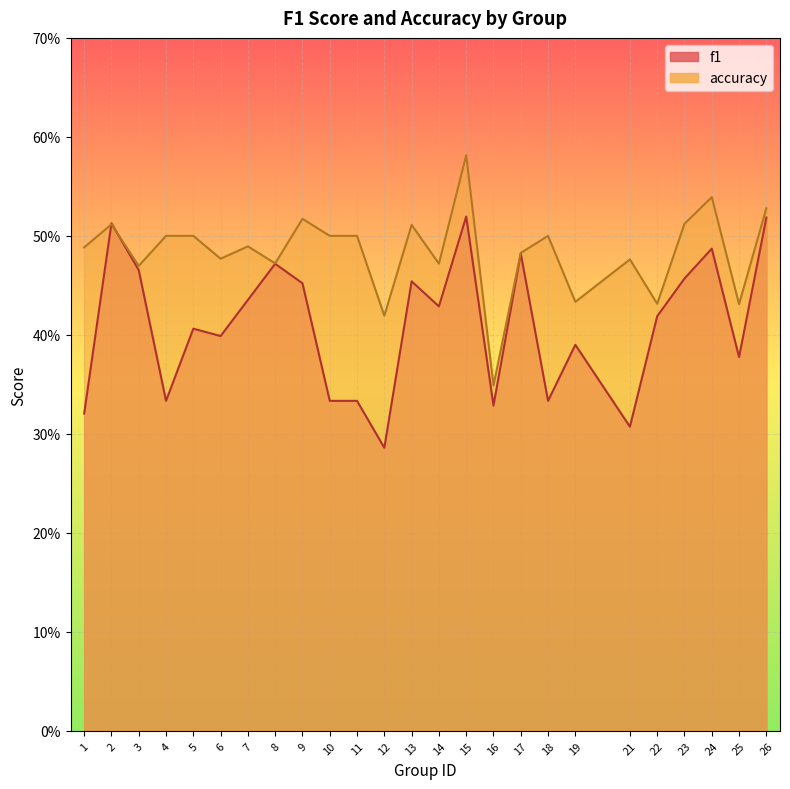

The accuracy series shows 0.4 at 12. True or false?

True